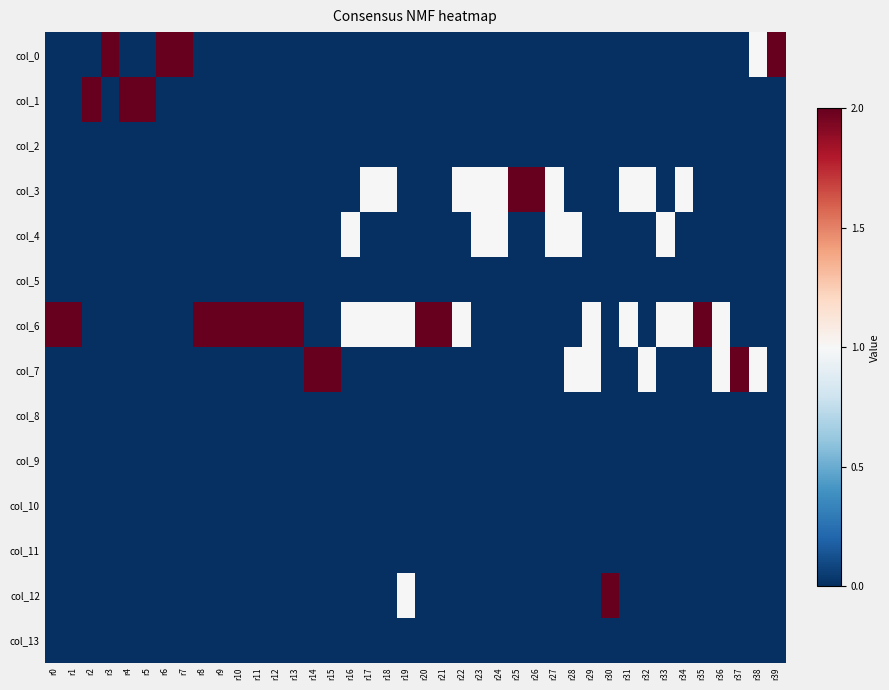

Between r13 and r36, which is larger?

r13